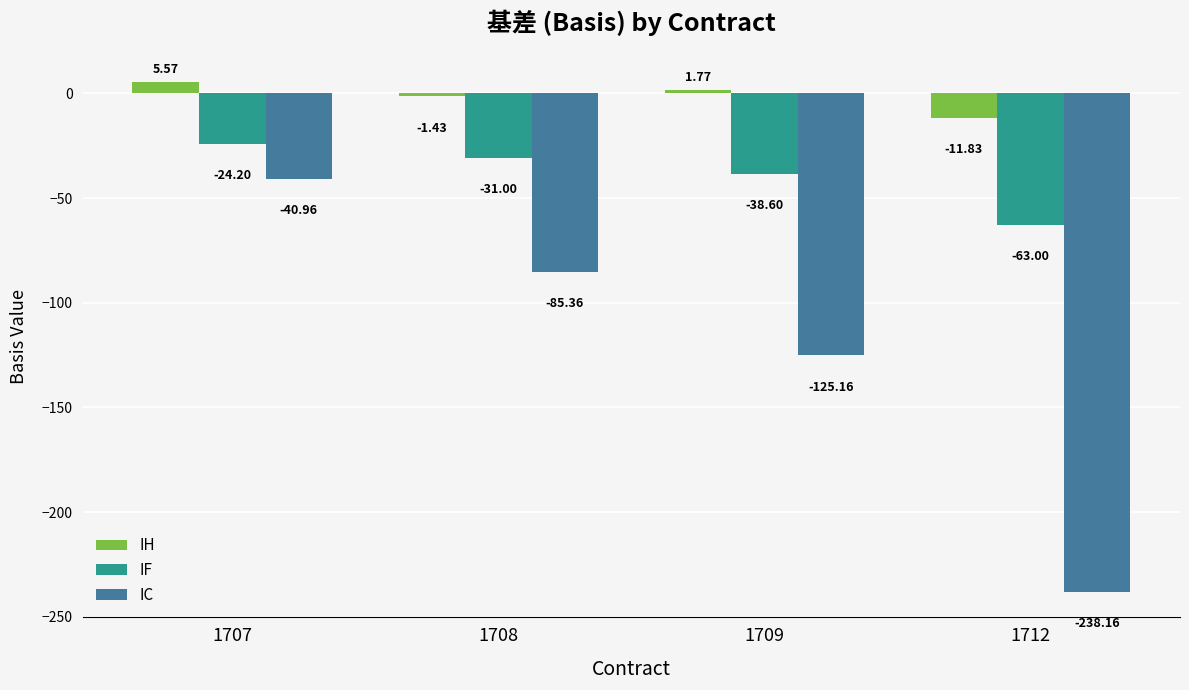

How many data points in IH are above 1?

2